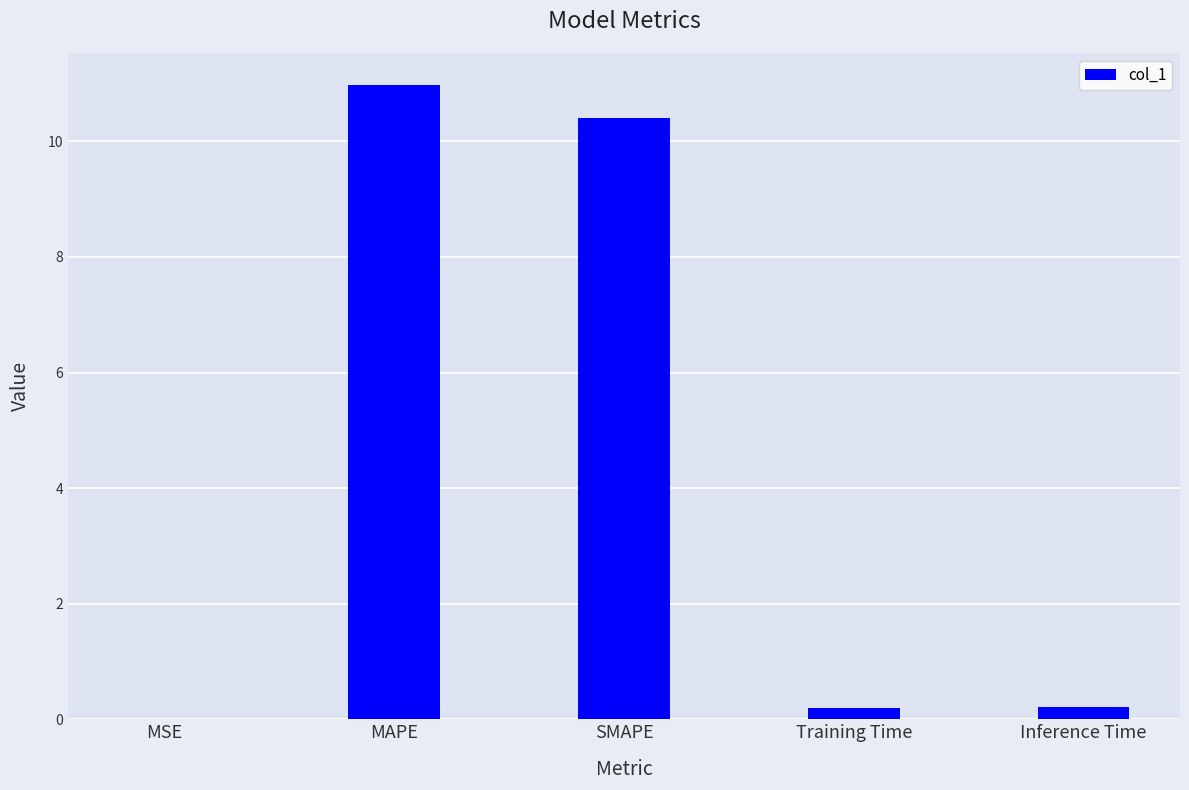

Between Training Time and SMAPE, which is larger?

SMAPE